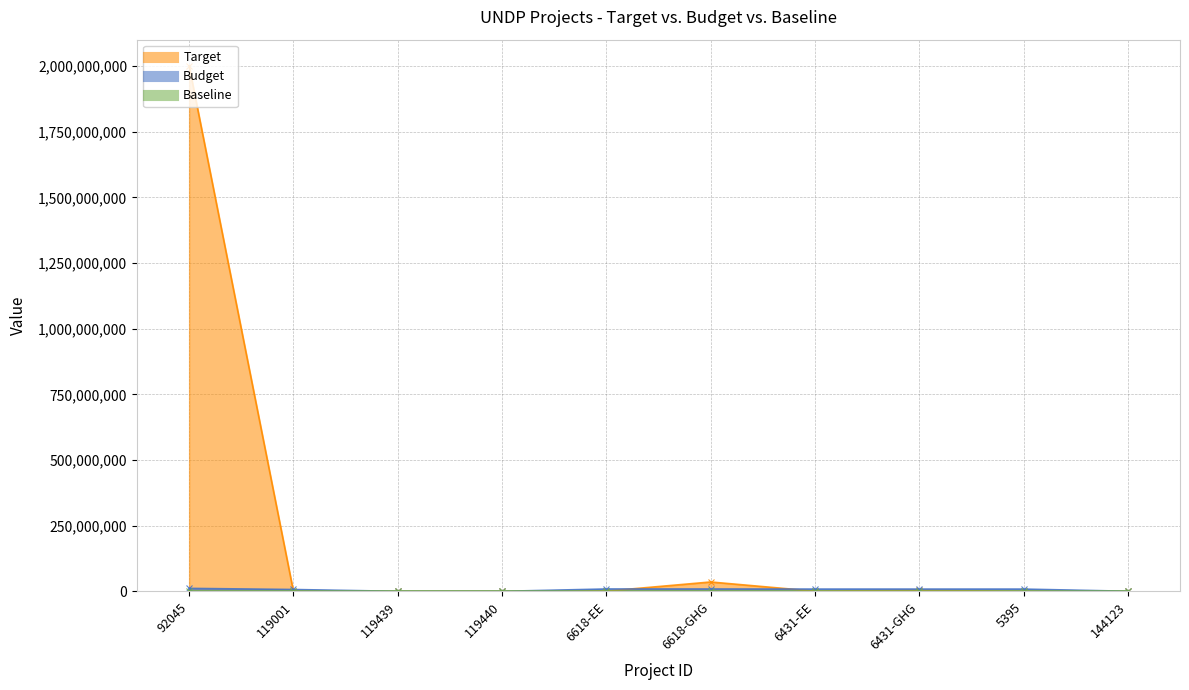

What position from the left is 119001?

2